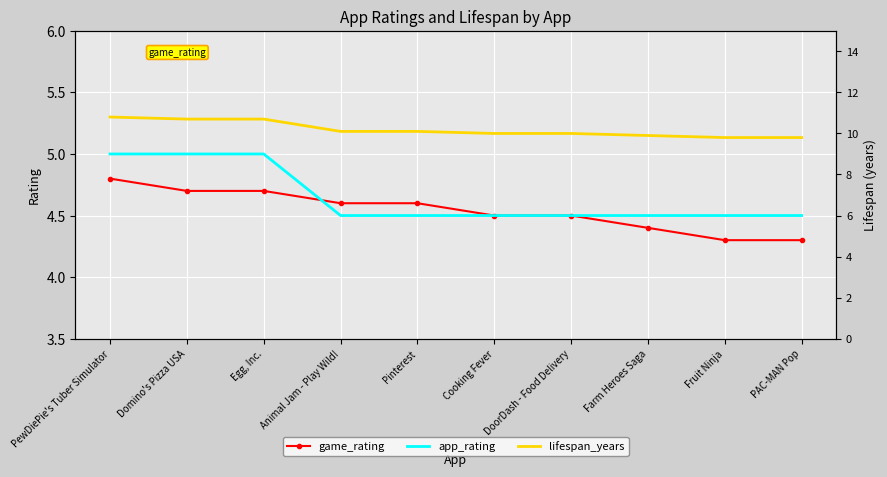

True or false: lifespan_years has more than 0 points higher than both neighbors.

False